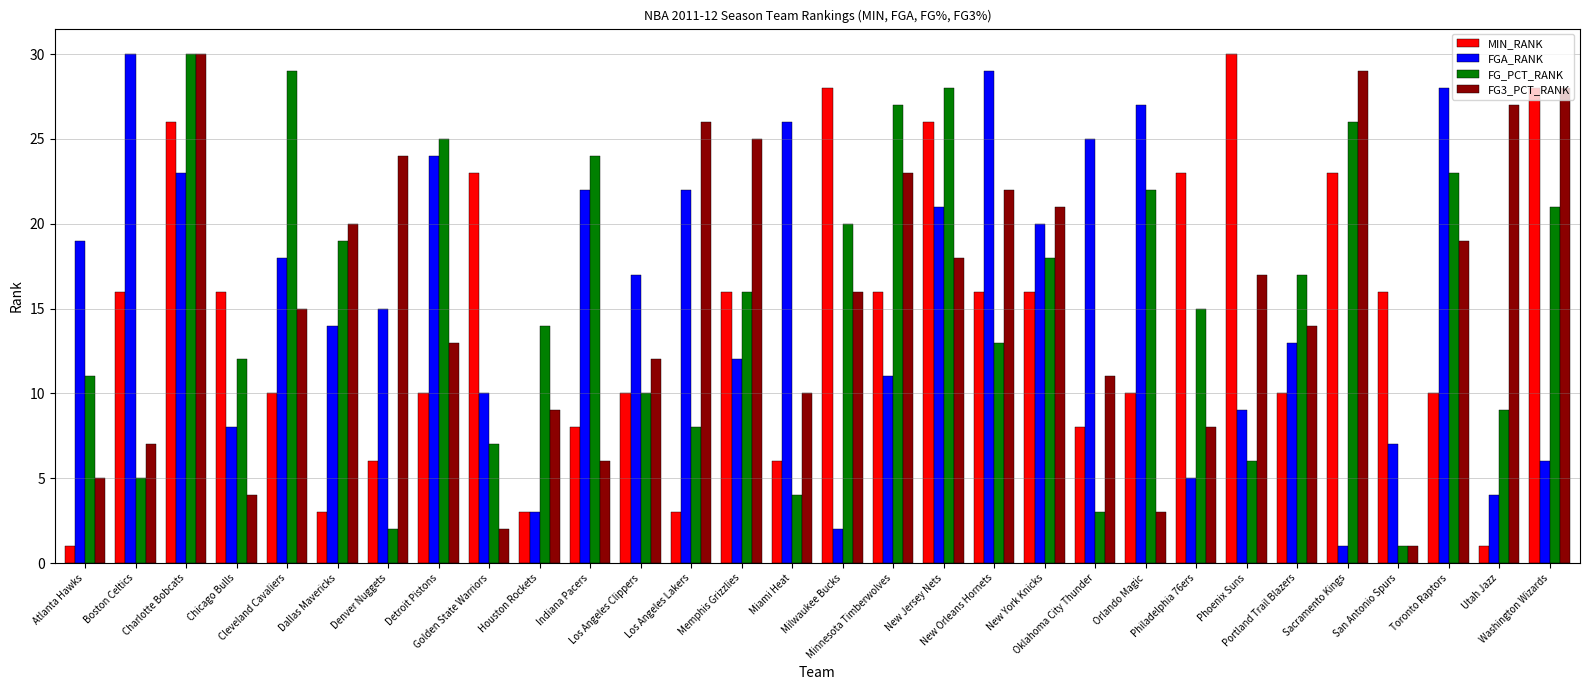

What position from the right is Detroit Pistons?

23